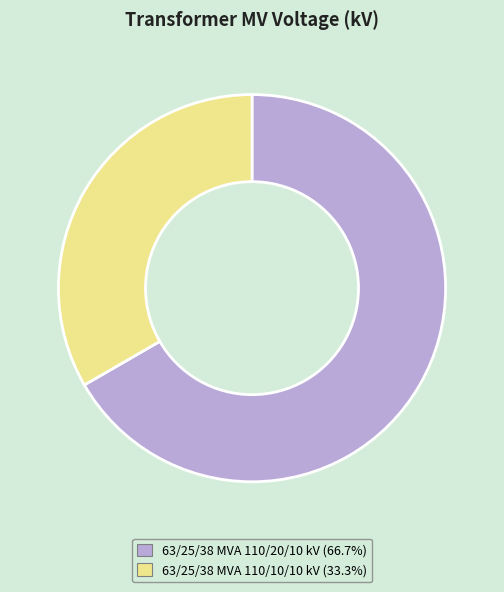

Do 63/25/38 MVA 110/20/10 kV and 63/25/38 MVA 110/10/10 kV together represent more than half of the pie?

Yes